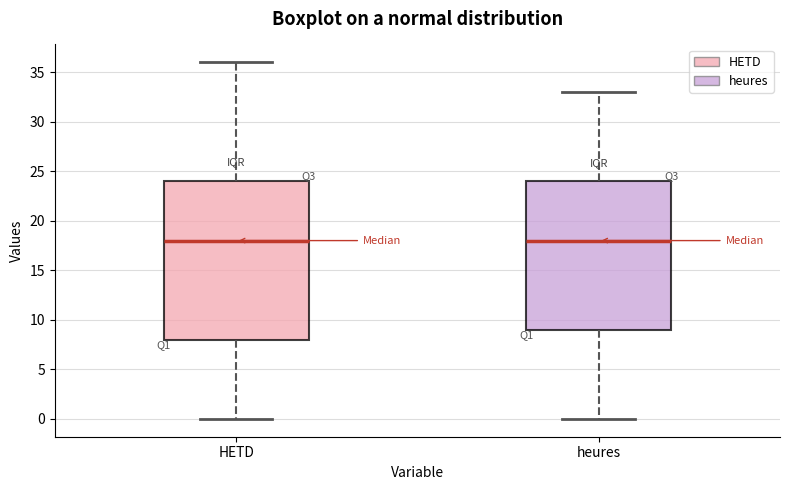

Reading left to right, read every box against the y-axis: the position of its median line, the range the box covers, and the ends of its whiskers. The values are not printed on the chart, so give them approximately, as read against the axis.

HETD: median 18, box 8 to 24, whiskers 0 to 36
heures: median 18, box 9 to 24, whiskers 0 to 33